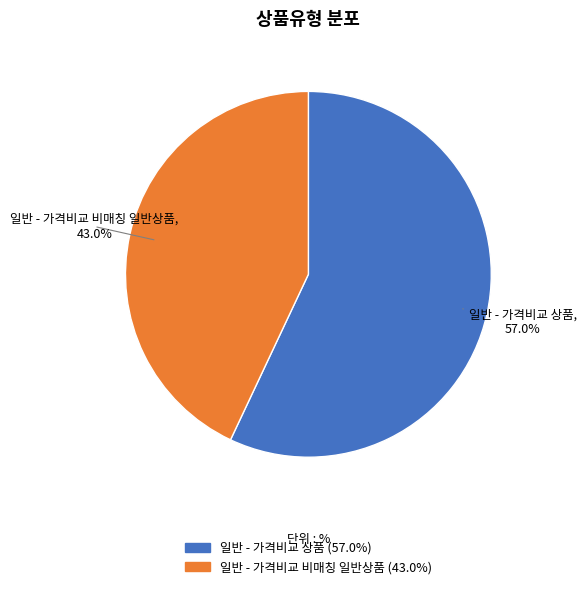

Do 일반 - 가격비교 비매칭 일반상품 and 일반 - 가격비교 상품 together represent more than half of the pie?

Yes